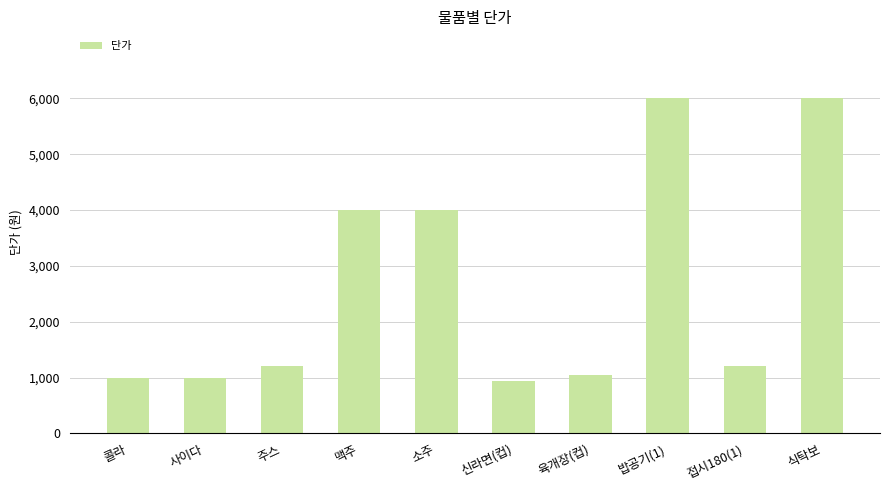

What is the smallest value displayed?

930